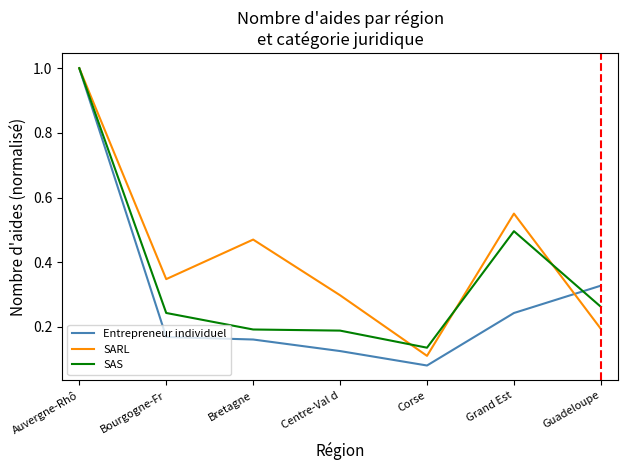

How many lines are shown in the chart?

3